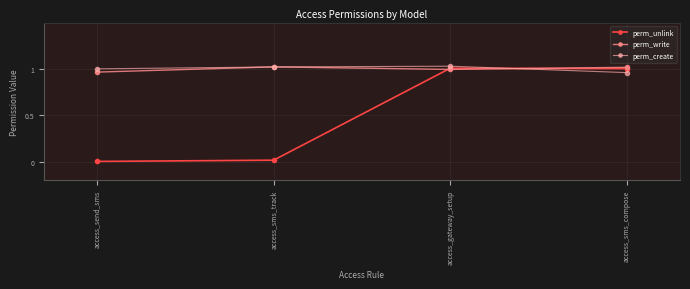

At which category does perm_write reach its first local peak?

access_sms_track